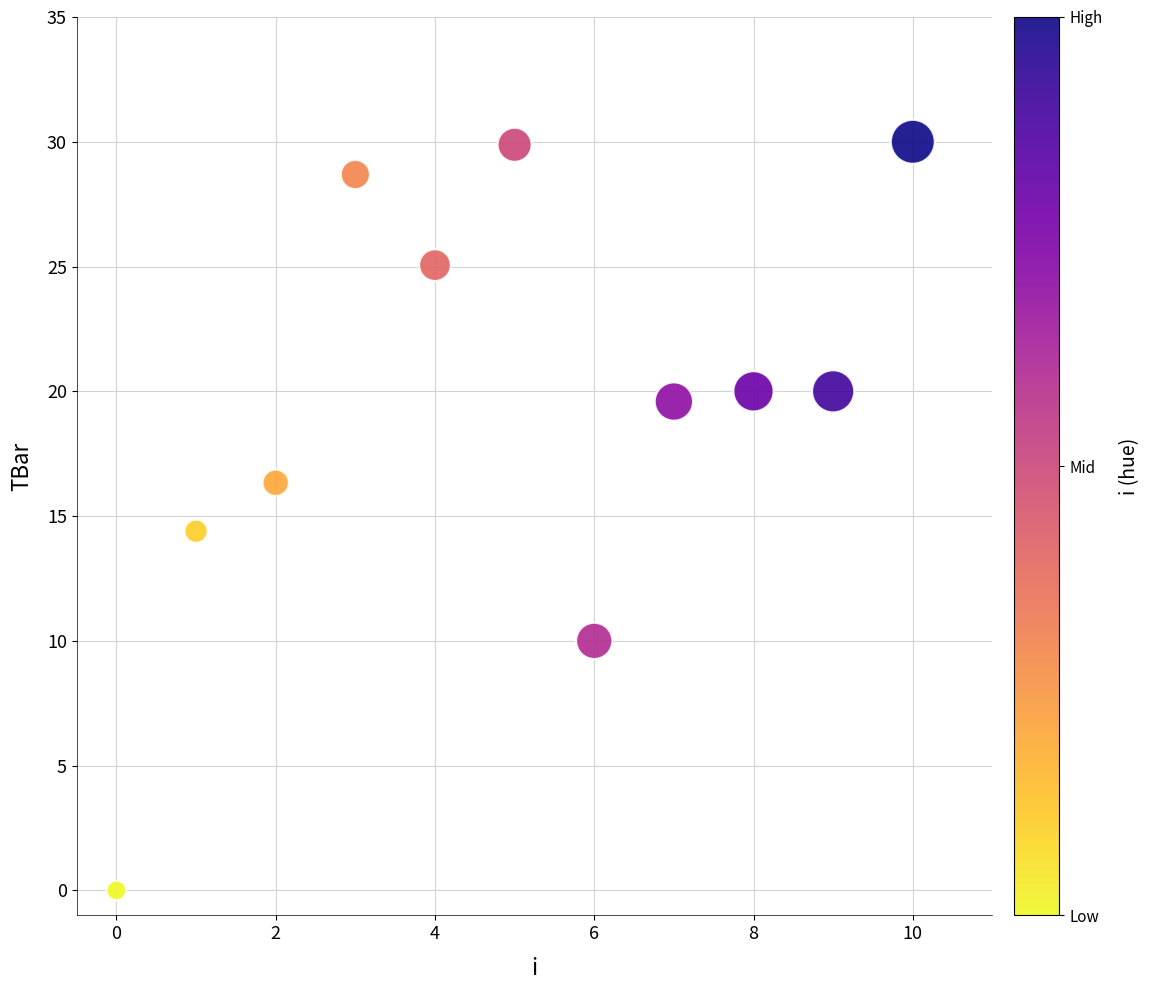

What Y value in the scatter plot is closest to 15?

14.4